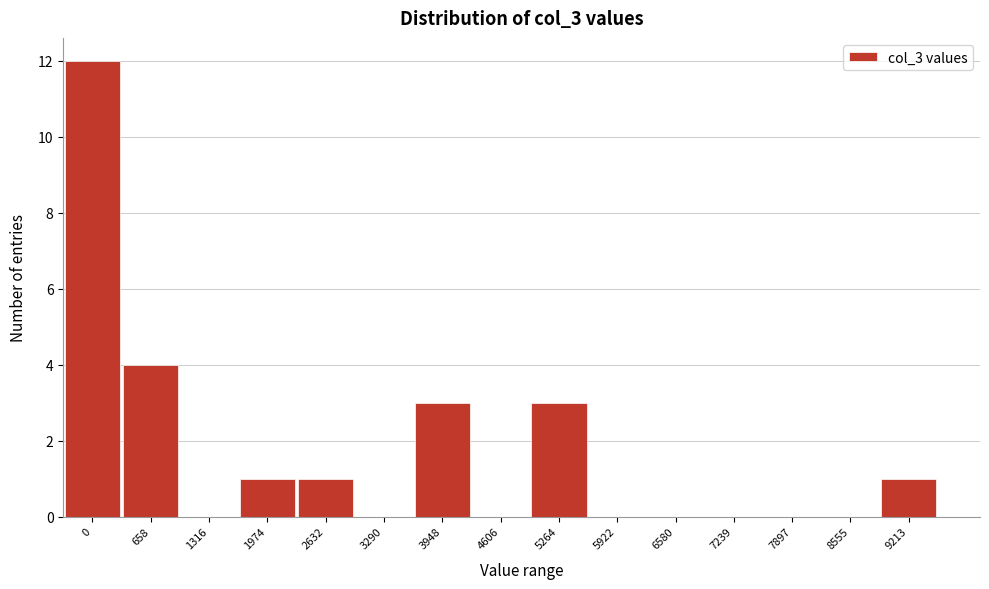

Reading left to right, extract all data points from this chart.

0=12	658=4	1316=0	1974=1	2632=1	3290=0	3948=3	4606=0	5264=3	5922=0	6580=0	7239=0	7897=0	8555=0	9213=1